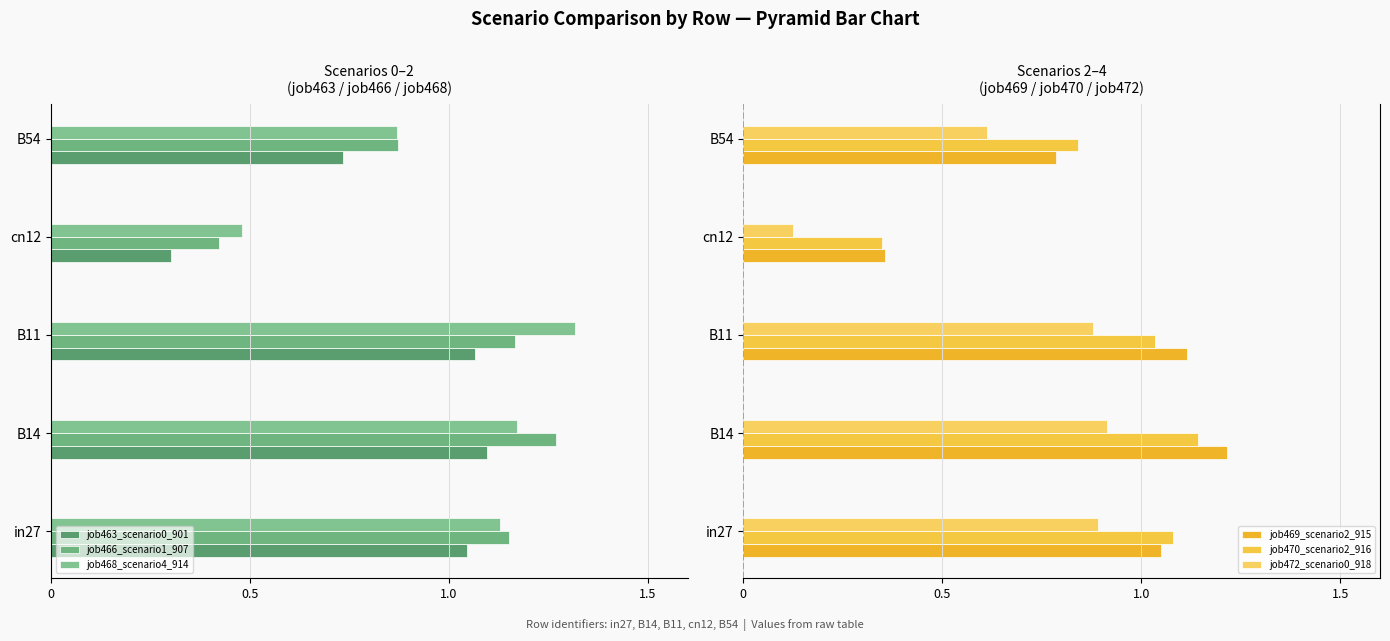

Between in27 and B14, which is larger?

in27